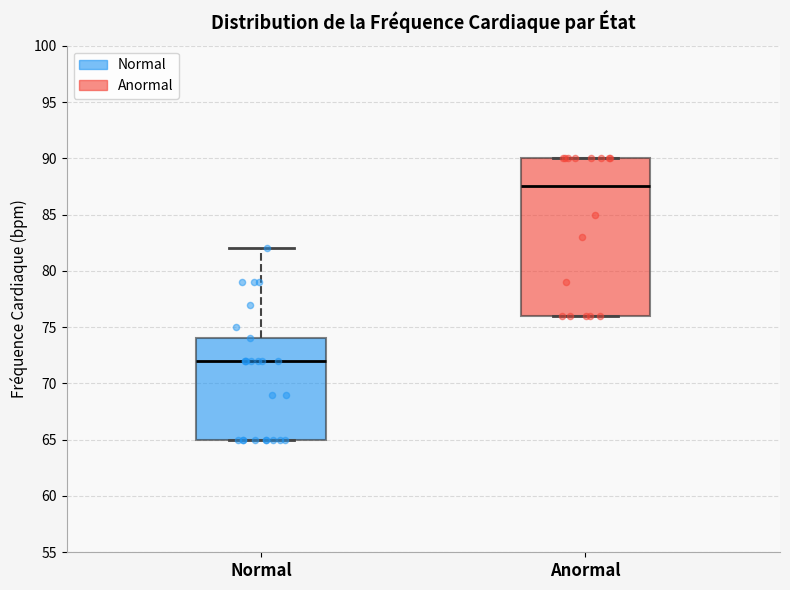

Reading left to right, transcribe this box plot: for each box, give where its median line is, the range the box spans, and where its two whiskers end, as read against the y-axis. The values are not printed on the chart, so give them approximately, as read against the axis.

Normal: median 72.0, box 65.0 to 74.0, whiskers 65.0 to 82.0
Anormal: median 87.5, box 76.0 to 90.0, whiskers 76.0 to 90.0